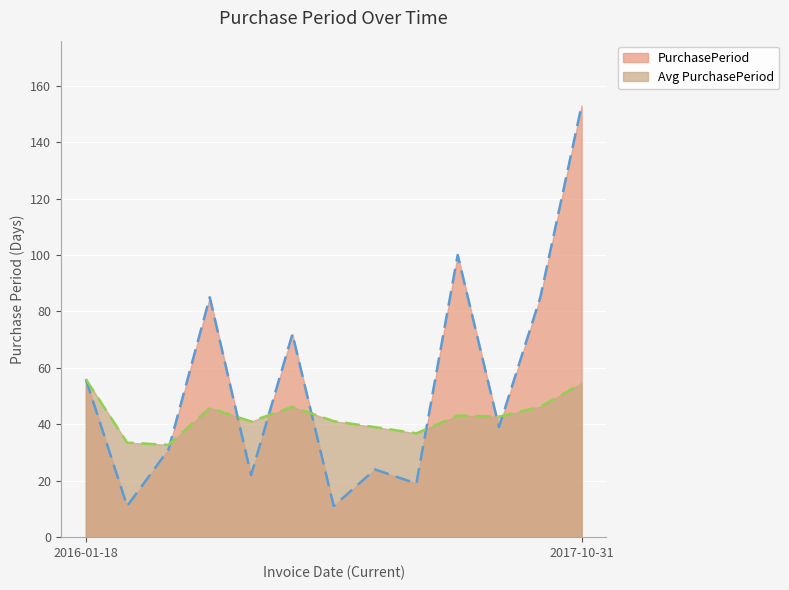

Reading left to right, list all the values displayed in this chart.

PurchasePeriod: 56.0	11.0	31.0	85.0	22.0	72.0	11.0	24.0	19.0	100.0	39.0	85.0	153.0
Avg PurchasePeriod: 56.0	33.5	32.7	45.8	41.0	46.2	41.1	39.0	36.8	43.1	42.7	46.2	54.5